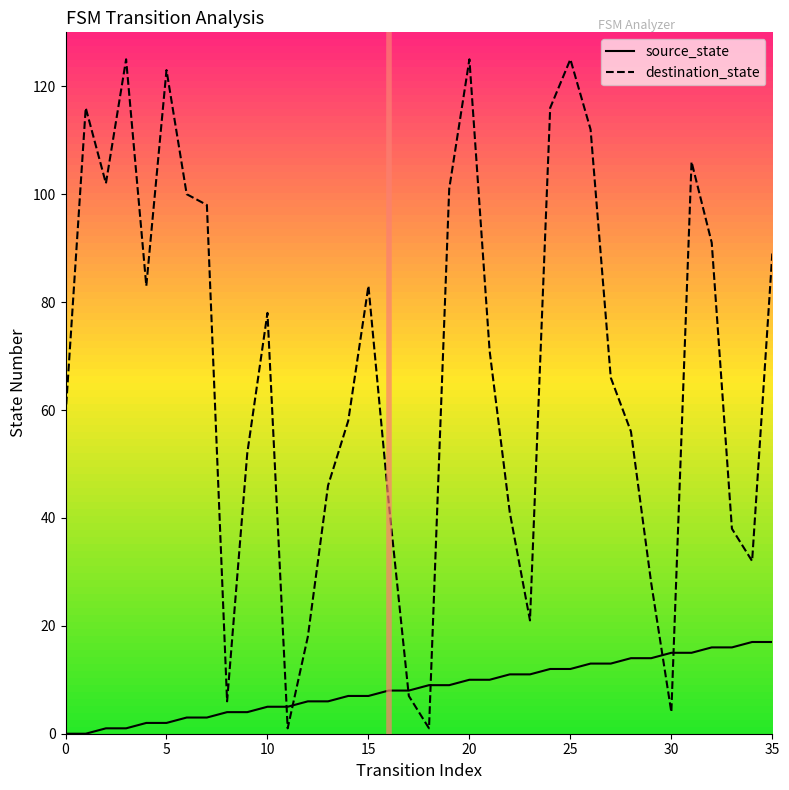

Which series has the largest total across all categories?

destination_state